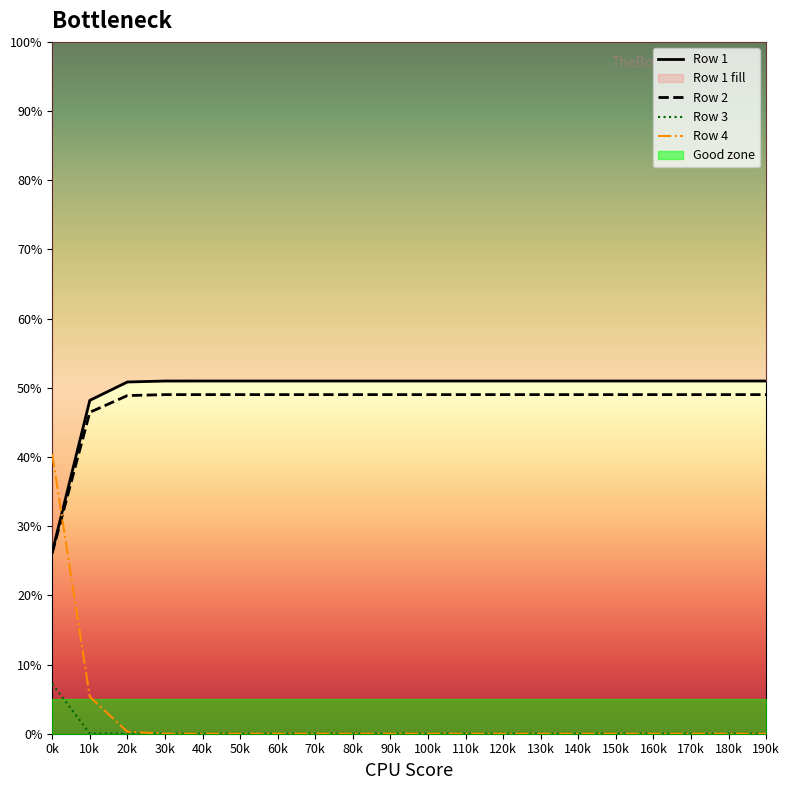

Which has a higher value, 130k or 190k?

130k